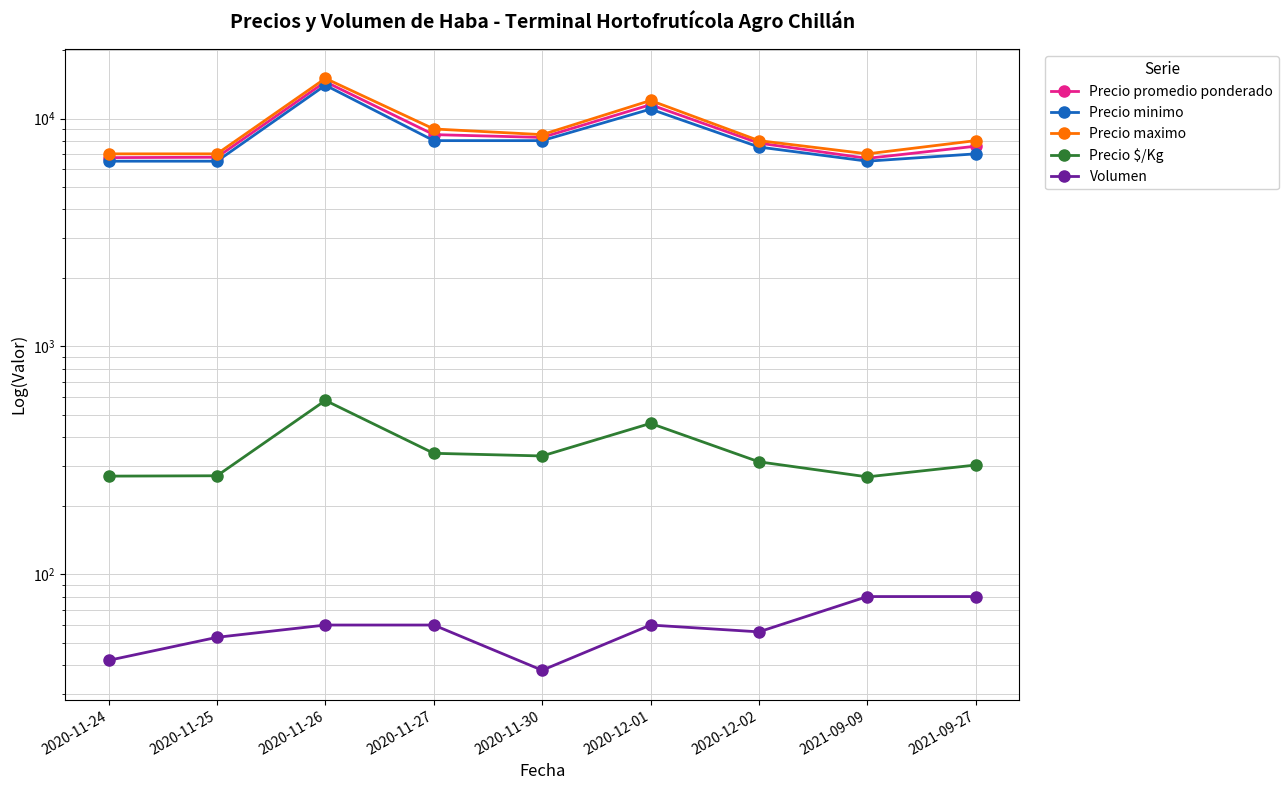

Does the chart have visible grid lines?

Yes